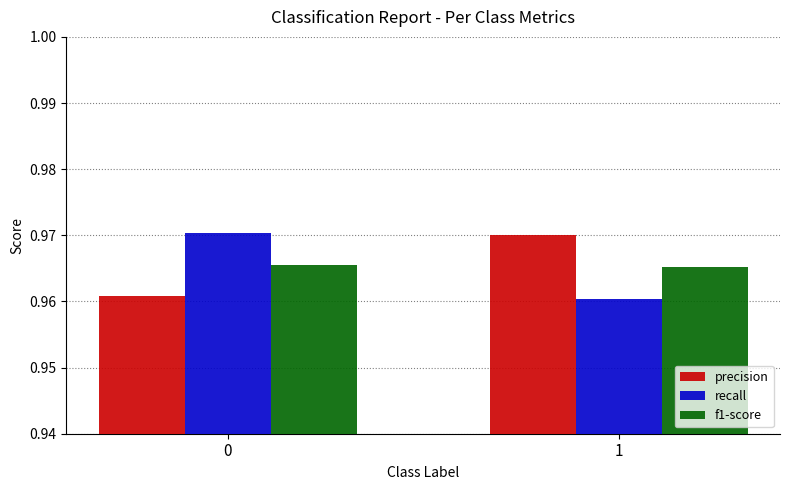

The recall series shows 0.4 at 1. True or false?

False